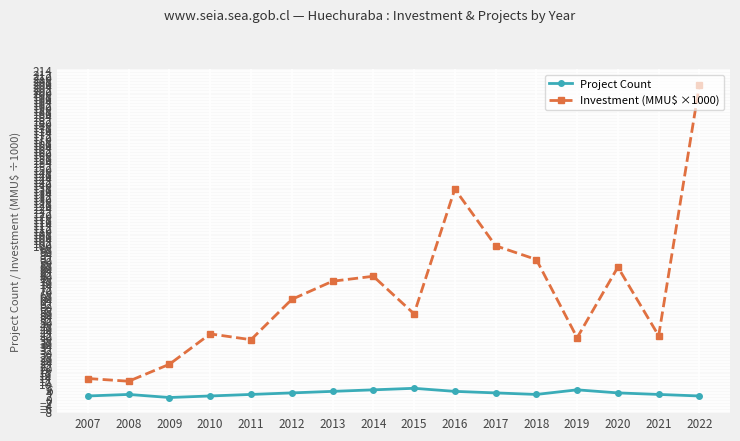

Does the chart display data point markers on the line(s)?

Yes